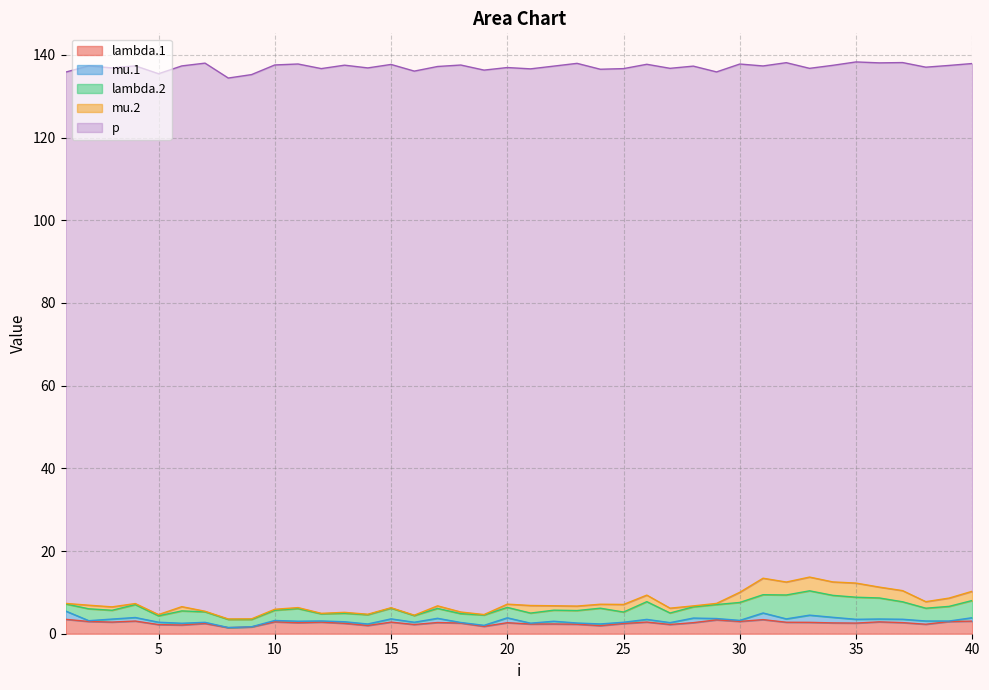

What is the value of the p point at the 27th from the left?

130.6